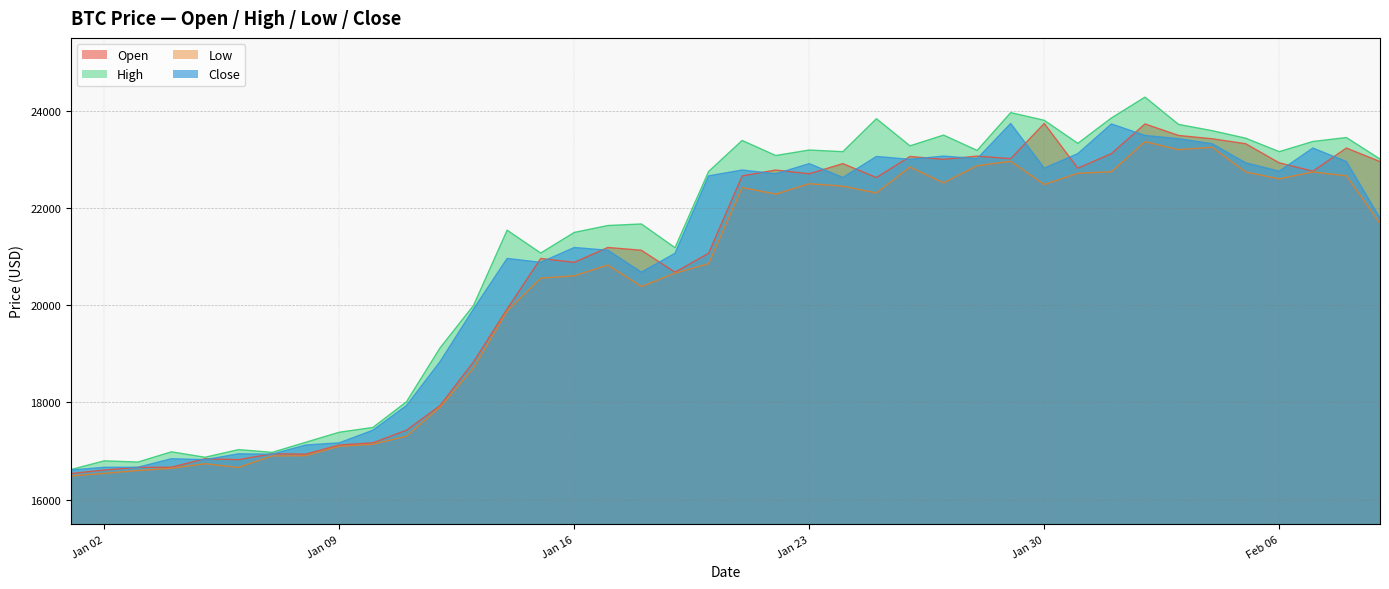

What is the maximum value for Low?

23365.0